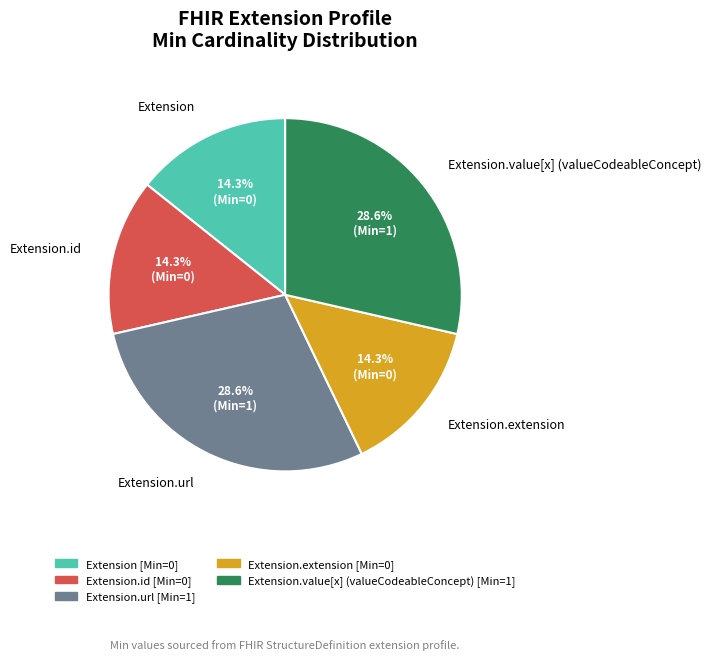

Is there any slice that represents more than half of the pie?

No